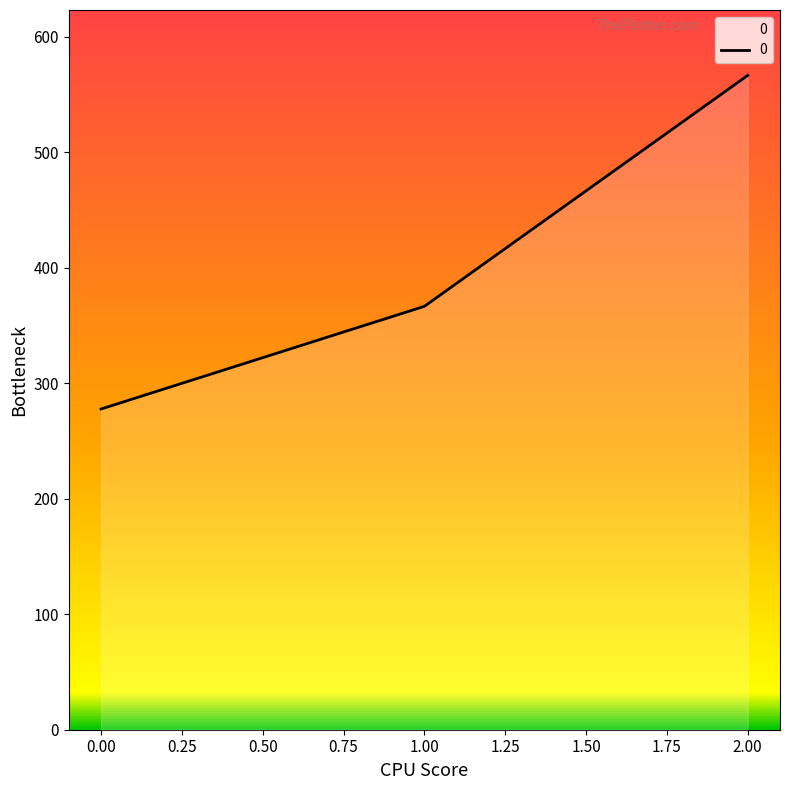

The chart shows a value of 367.7 at 0.00. True or false?

False